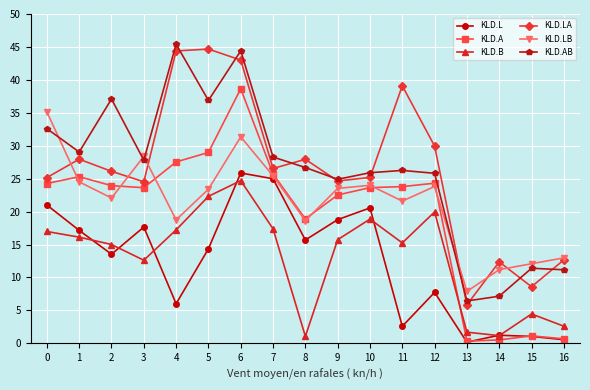

List the series in order of their peak value, highest first.

KLD.AB, KLD.LA, KLD.A, KLD.LB, KLD.L, KLD.B